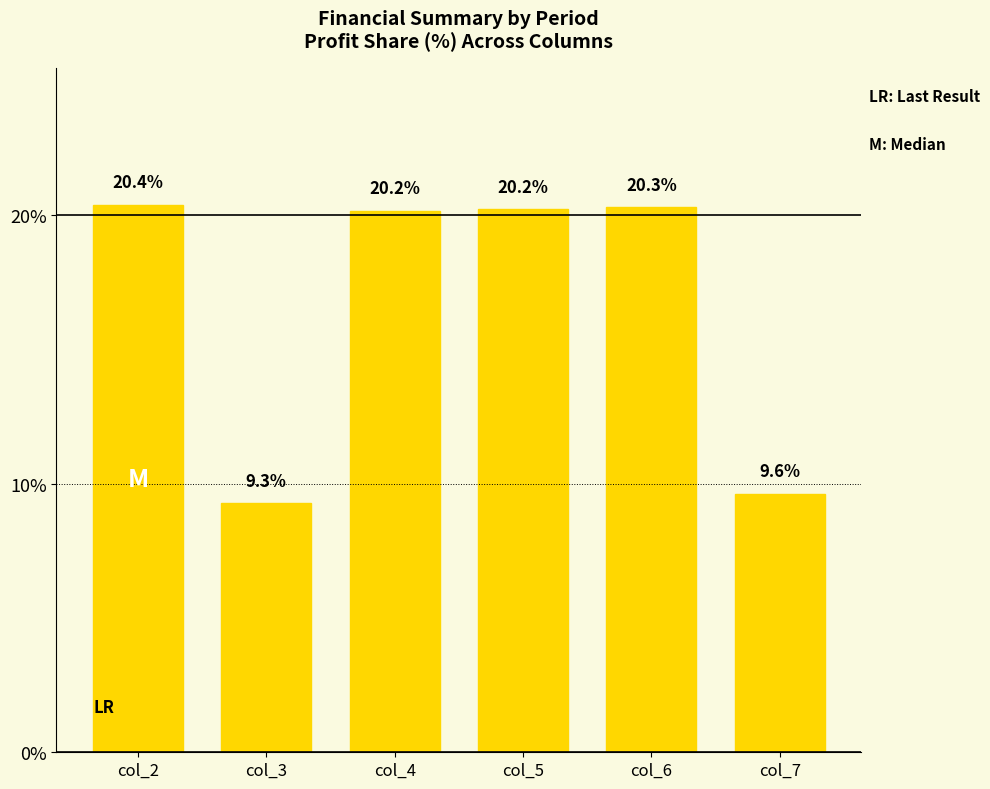

What is the average value?

16.7